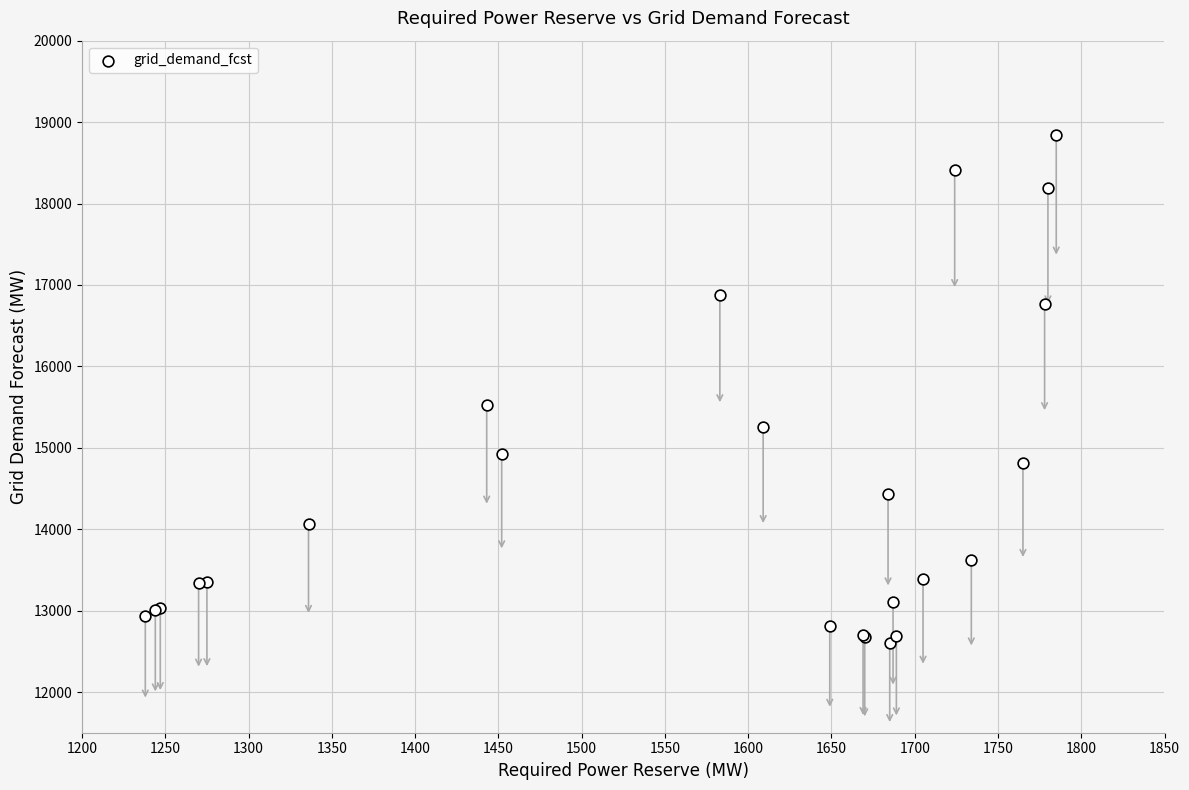

What Y value in the scatter plot is closest to 15724?

15520